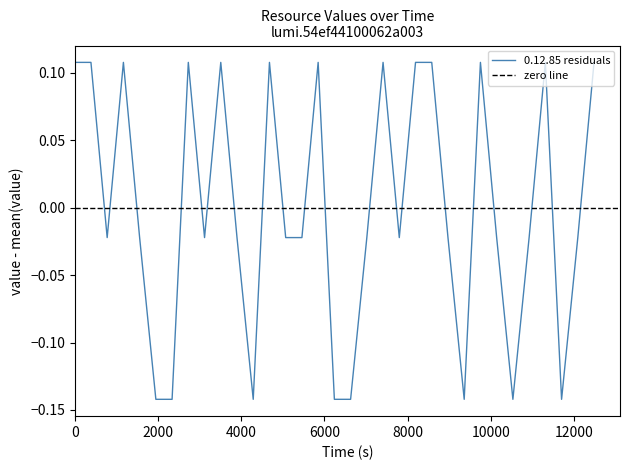

Where is the data nearest to the value 0?

4000